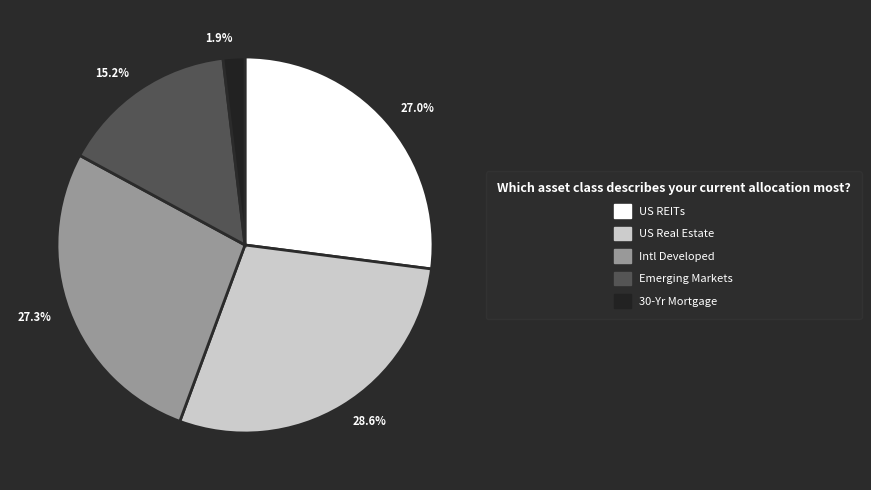

To the nearest percent, what is the difference between the largest and smallest slice percentages?

27%